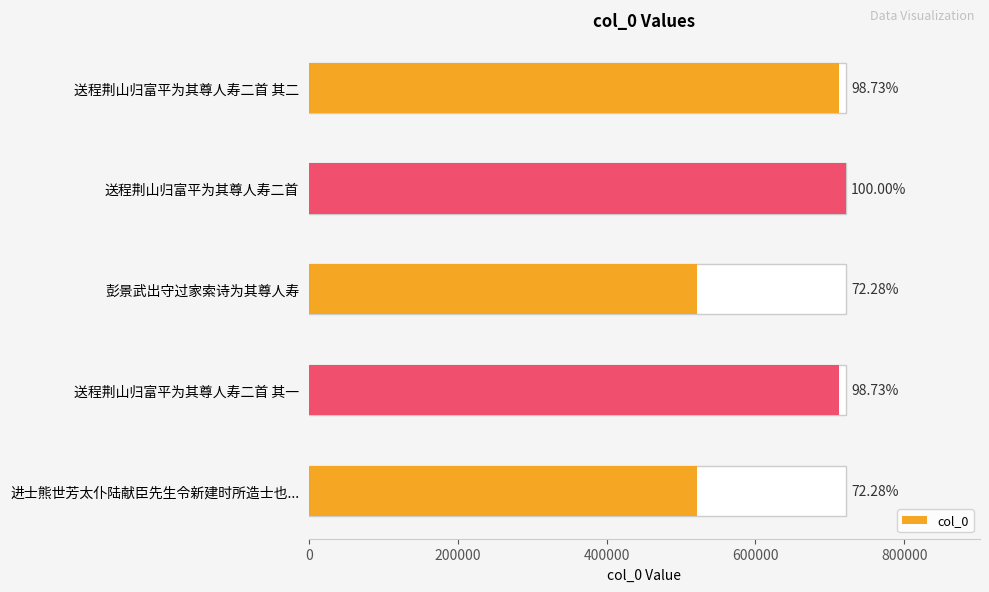

Approximately how many times larger is the value at 送程荆山归富平为其尊人寿二首 其二 compared to 送程荆山归富平为其尊人寿二首?

1.0